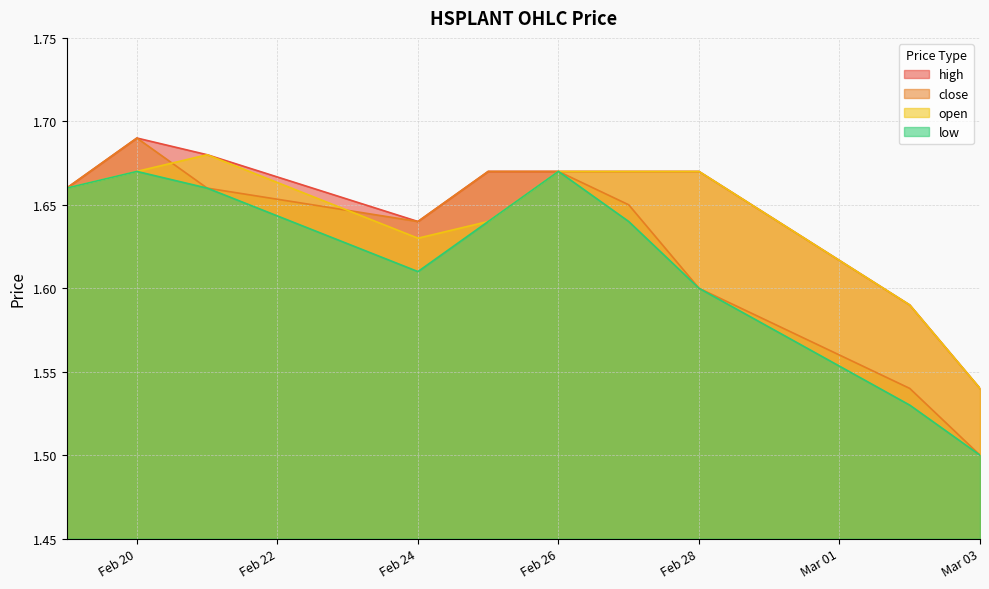

Which series has the largest range (max minus min)?

close